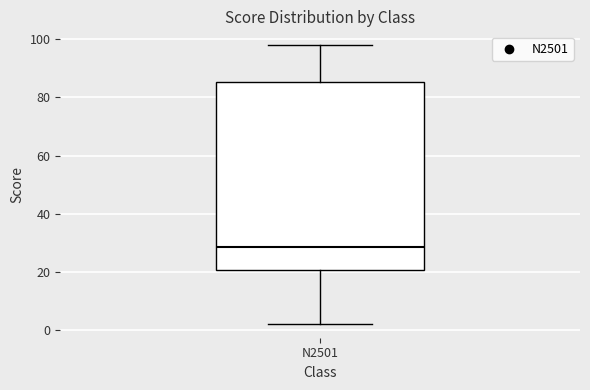

Transcribe this box plot: give where the median line is, the range the box spans, and where the two whiskers end, as read against the y-axis. The values are not printed on the chart, so give them approximately, as read against the axis.

median 28, box 20 to 86, whiskers 2 to 98